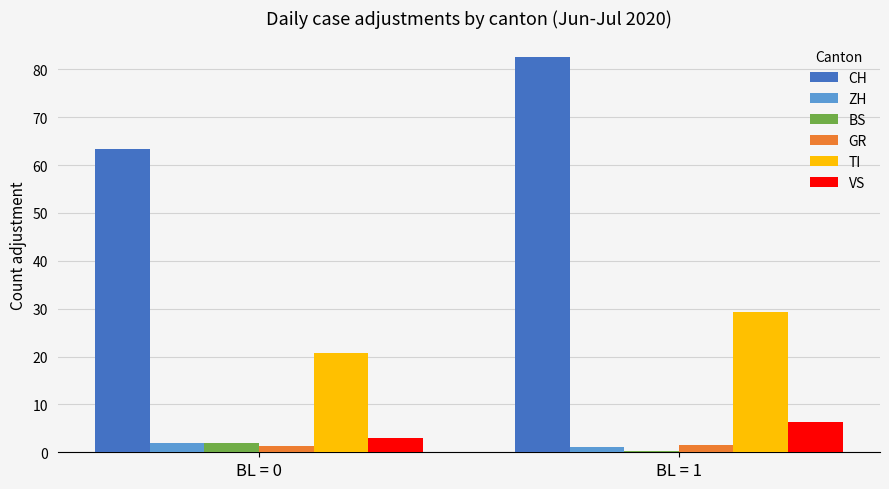

How many values in the VS series exceed 6?

1